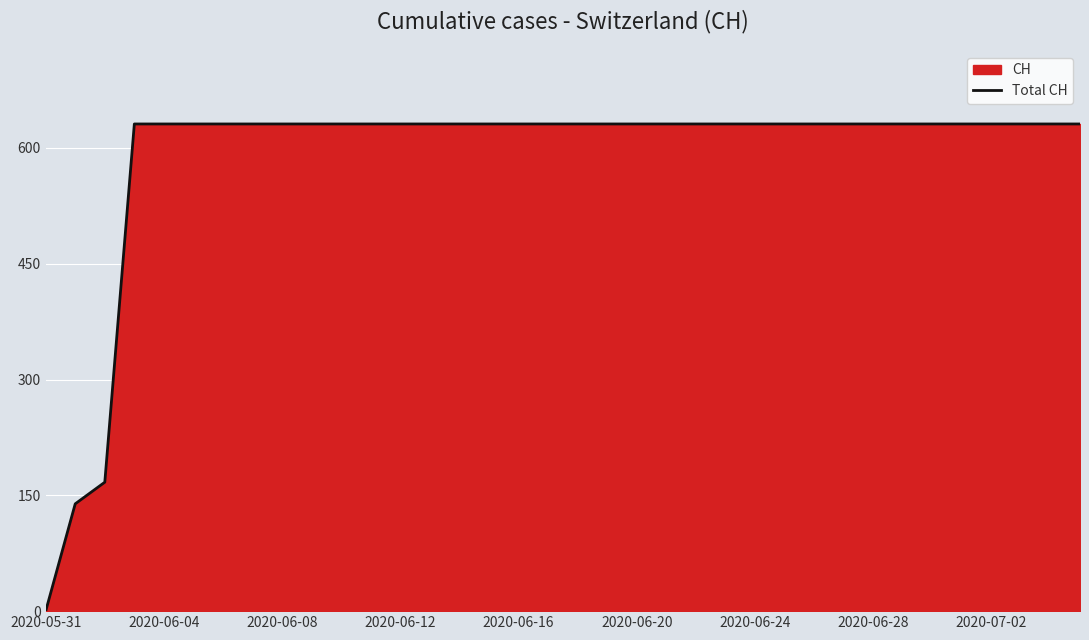

Approximately how many times larger is the value at 2020-07-02 compared to 2020-06-28?

1.0